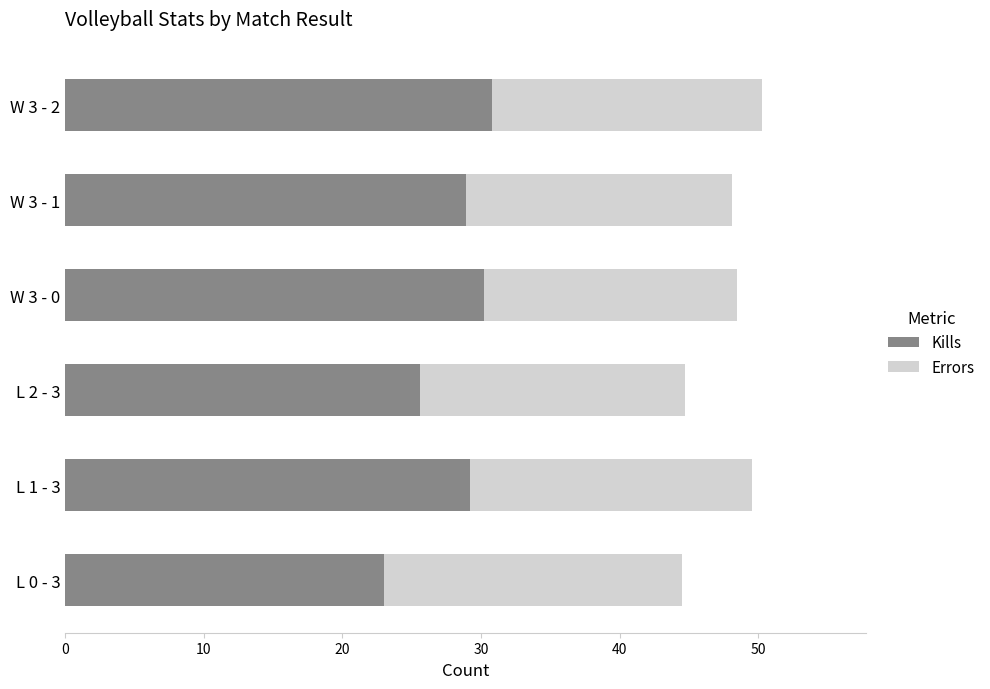

What is the total value across all series at L 1 - 3?

49.5